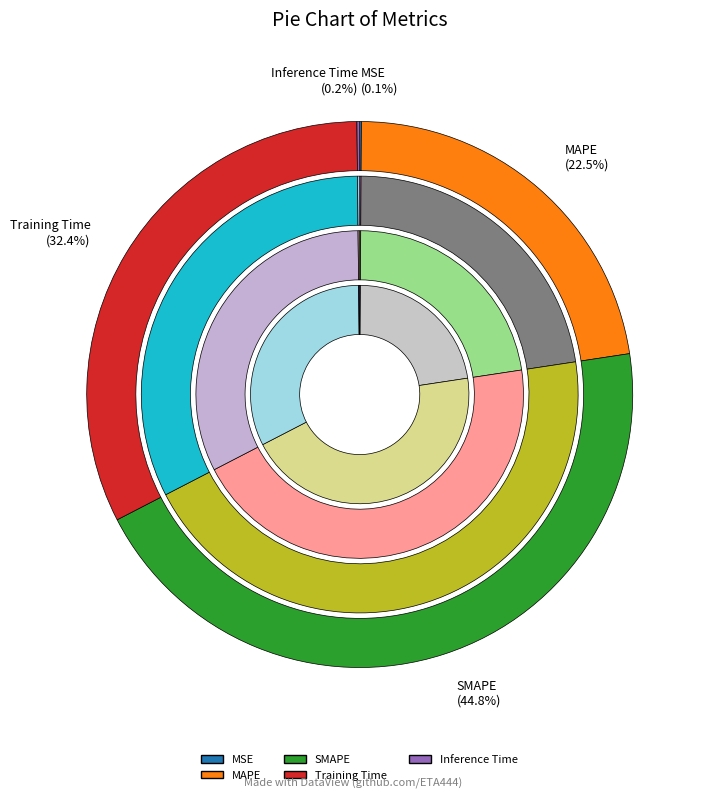

Does Inference Time account for over 50% of the chart?

No